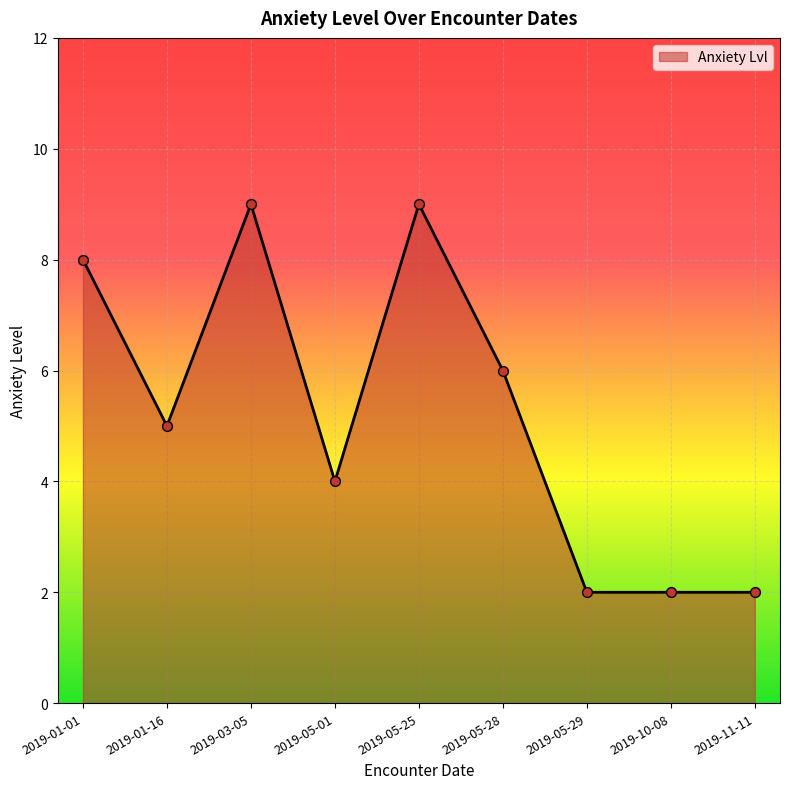

What is the change in value from 2019-01-01 to 2019-05-28?

-2